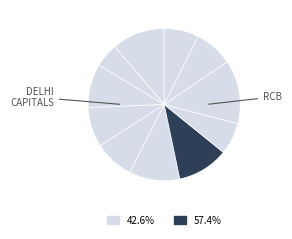

How many slices are in this pie chart?

11